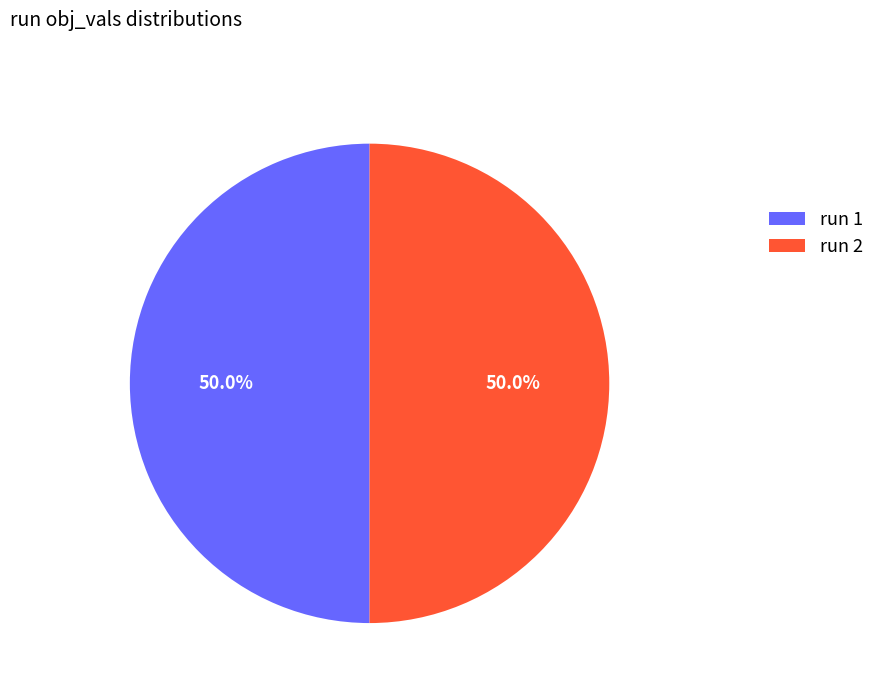

Do run 1 and run 2 together represent more than half of the pie?

Yes